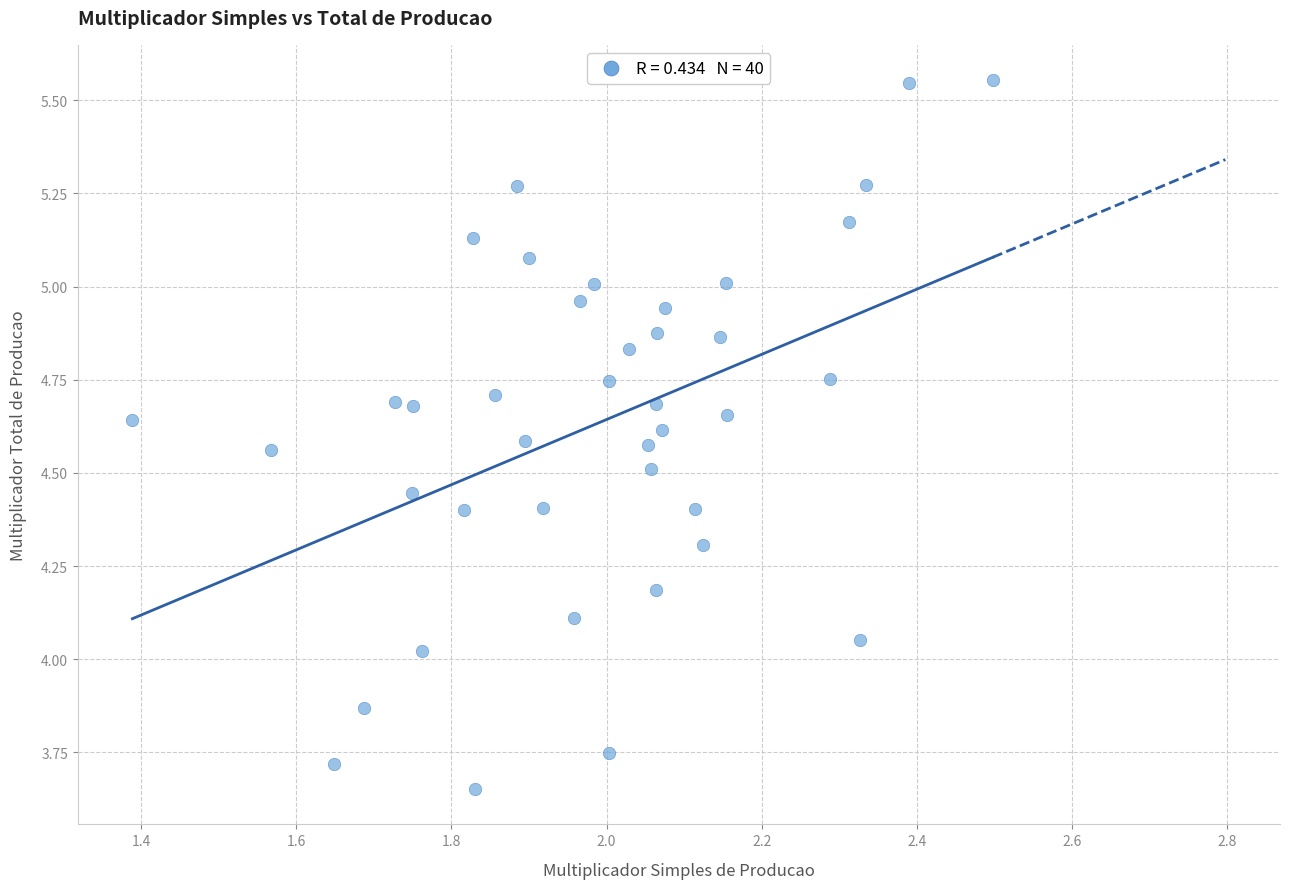

What is the range of Y values (max minus min)?

1.9